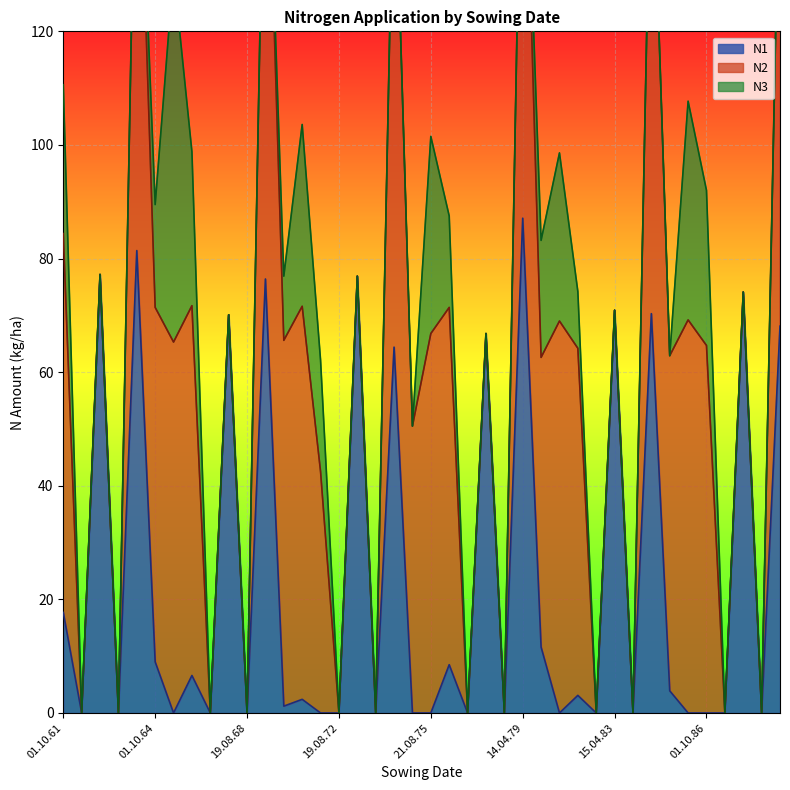

List the series in order of their overall mean, lowest first.

N3, N1, N2